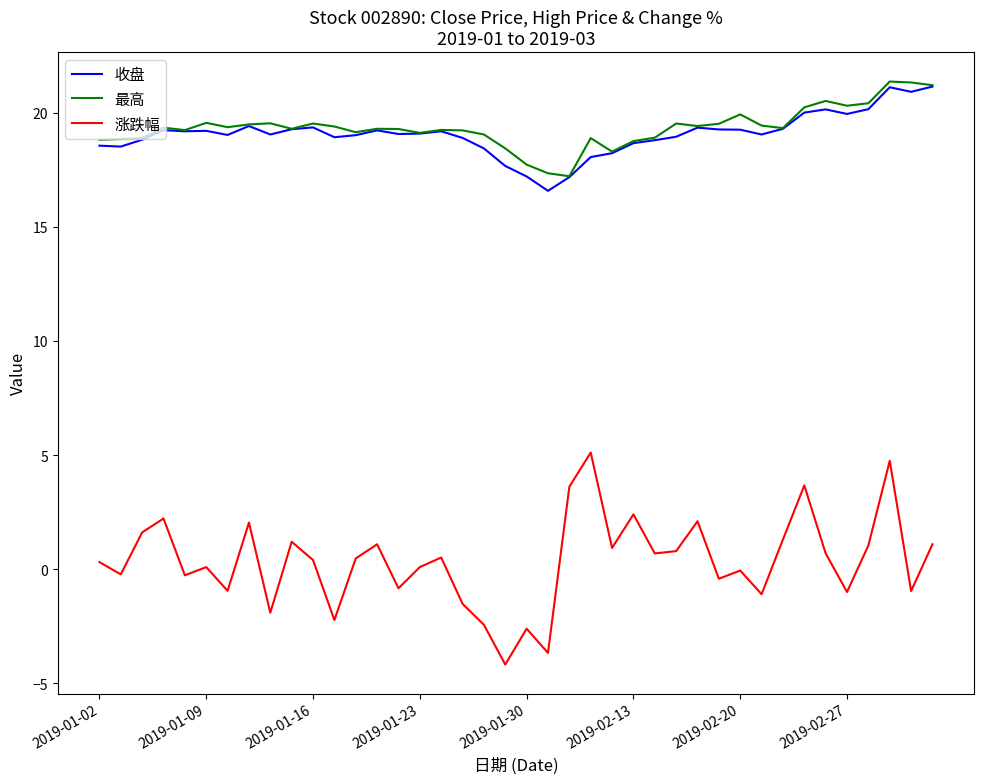

True or false: 涨跌幅 and 收盘 intersect in this chart.

False